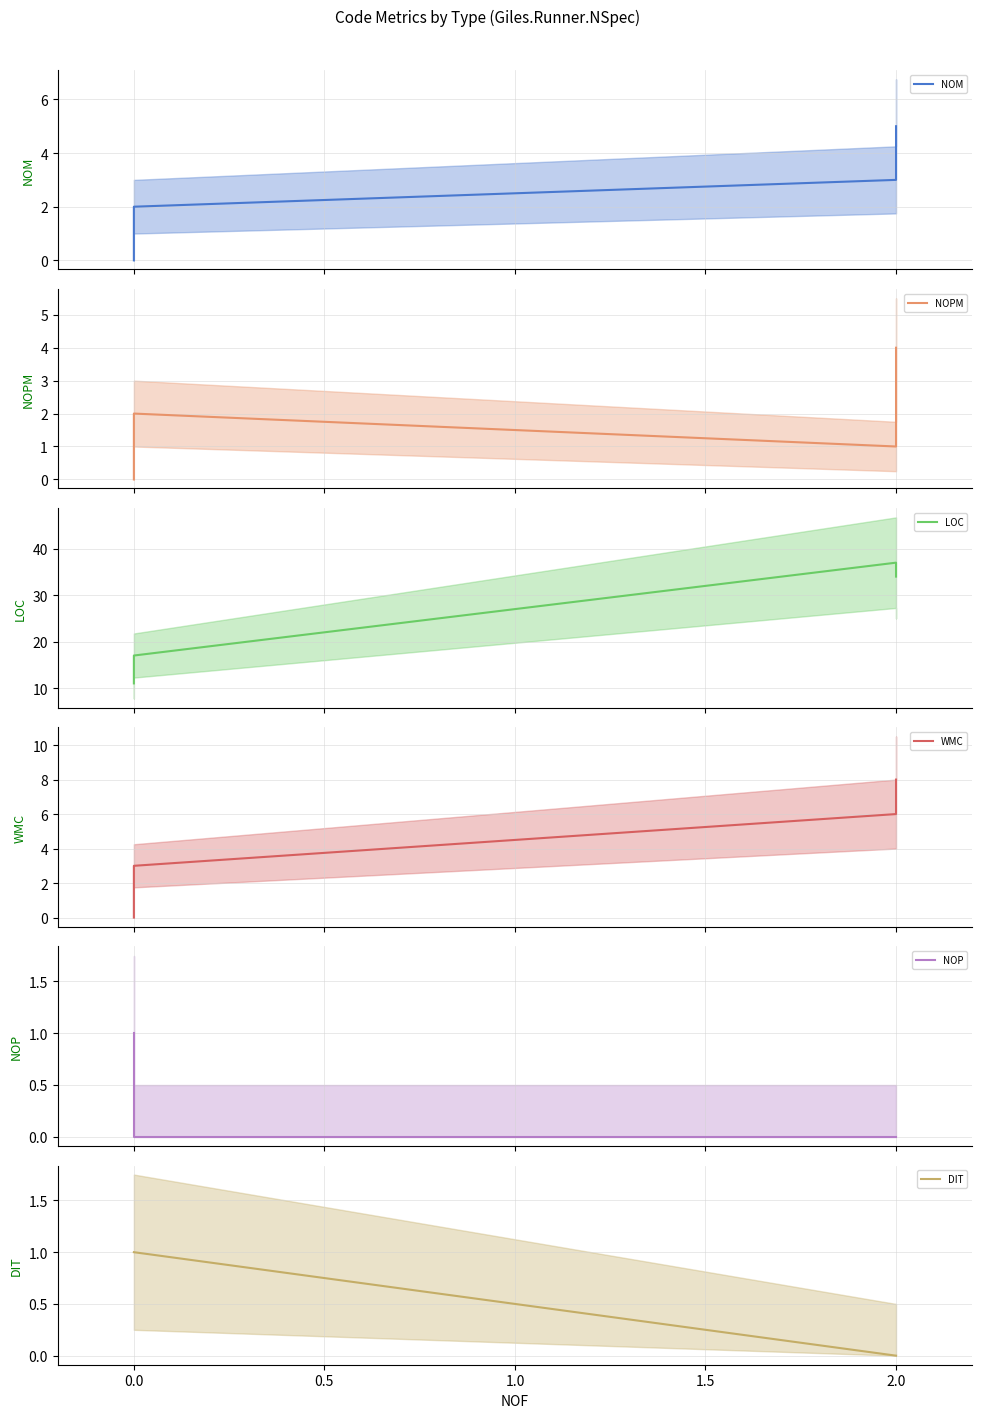

Is this an area chart (filled region under the line)?

No